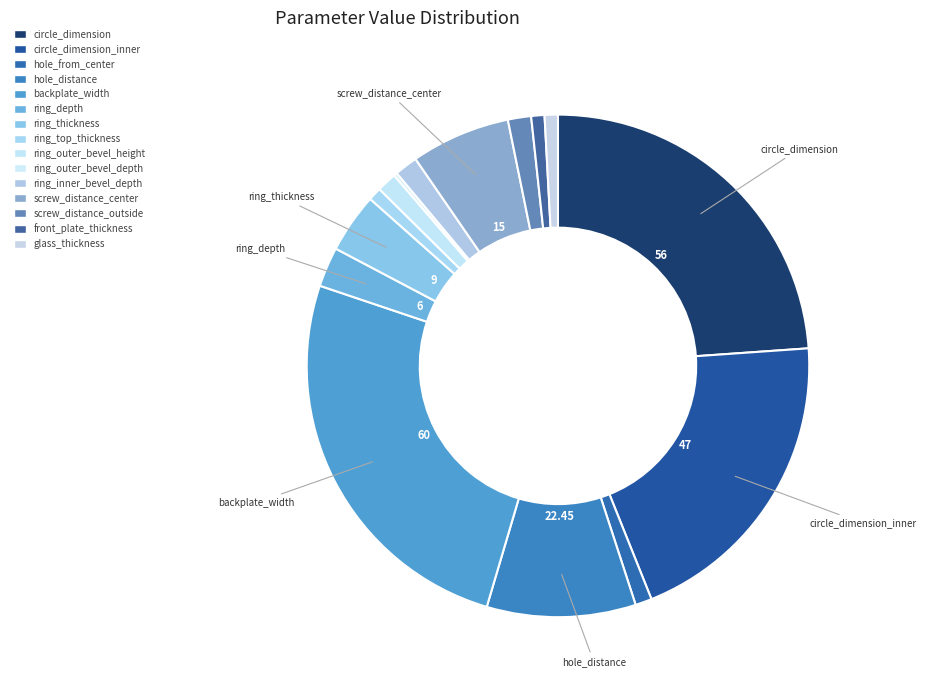

Approximately how many times larger is the value at ring_depth compared to ring_top_thickness?

3.0